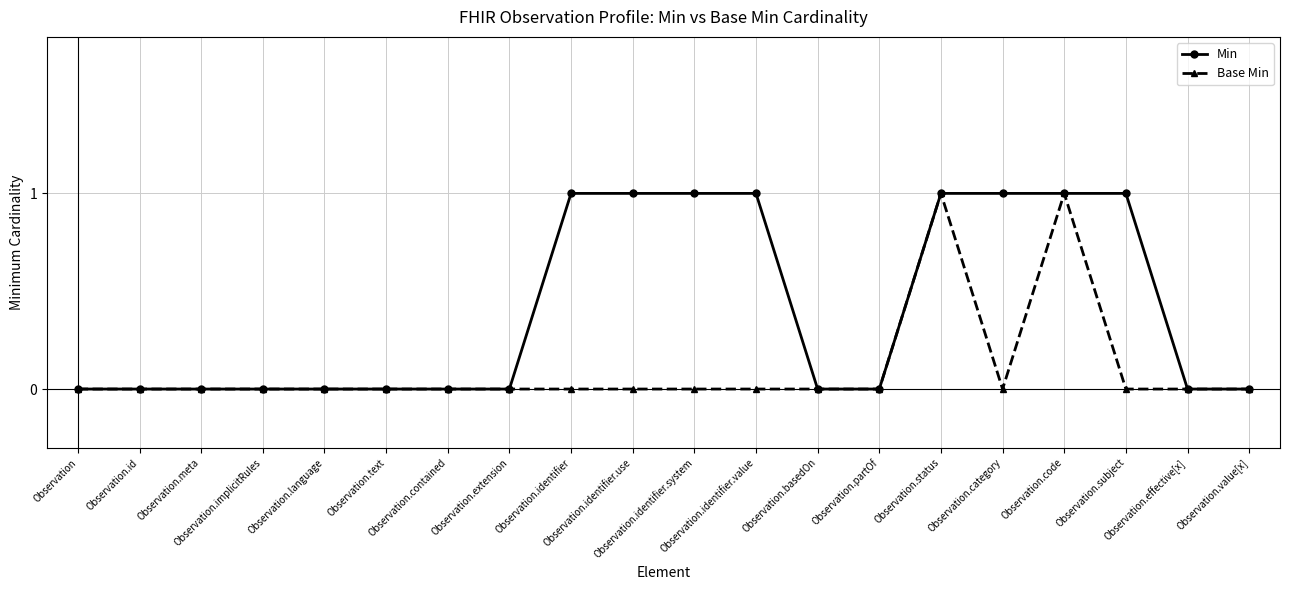

What is the greatest value displayed?

1